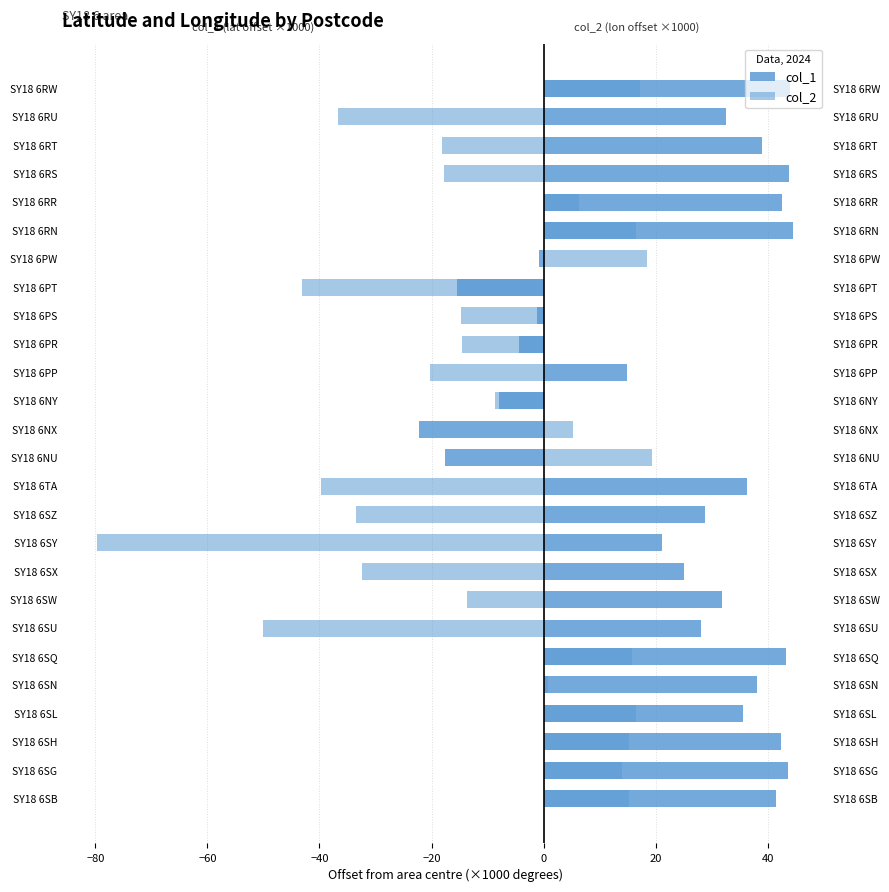

Is it true that col_1 equals 28.0 at SY18 6SU?

True